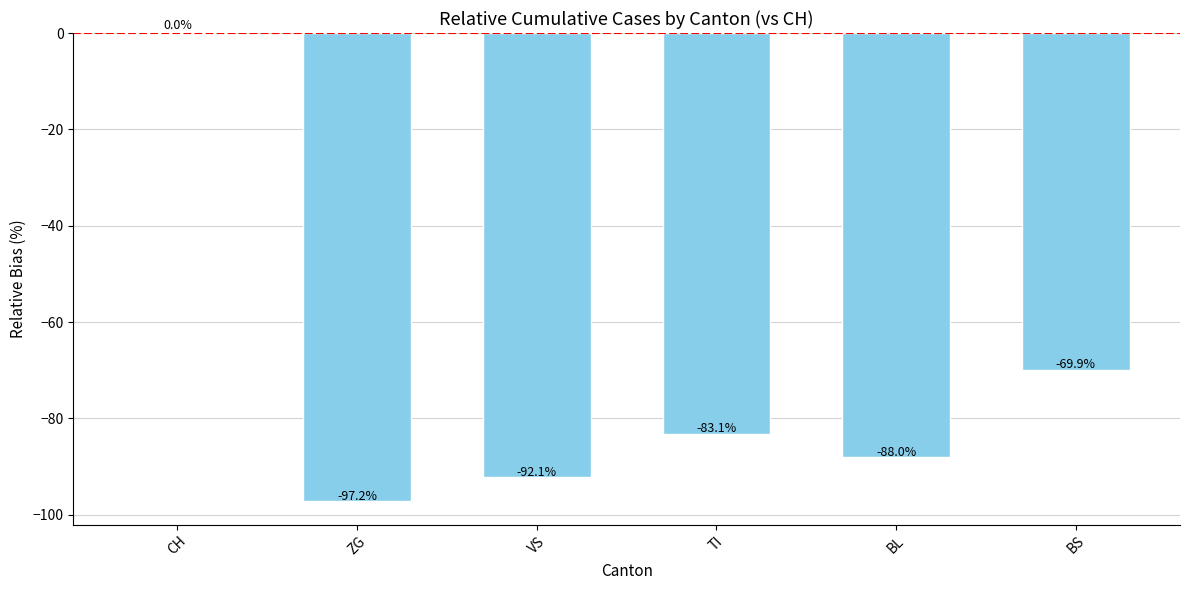

How many data points are above -83?

2